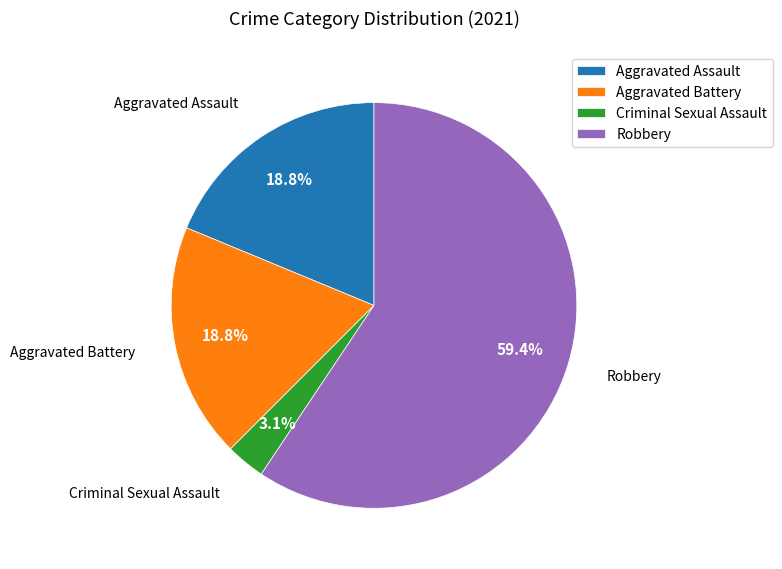

To the nearest percent, what percentage of the pie is Criminal Sexual Assault?

3%